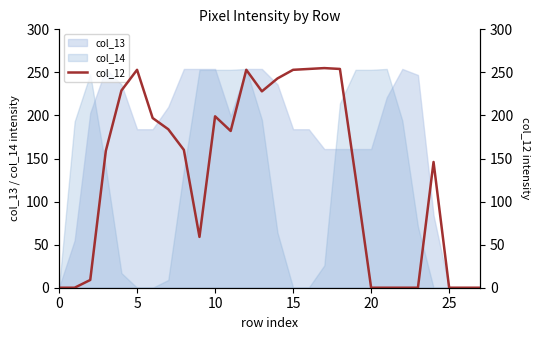

What is the average value?

130